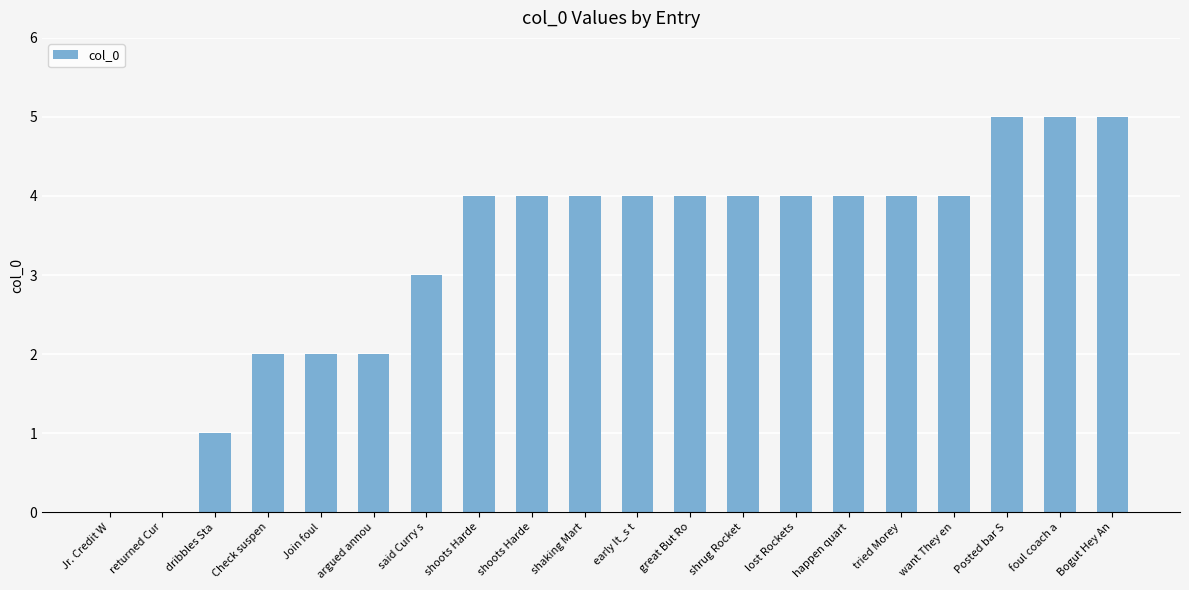

Are the bars horizontal?

No